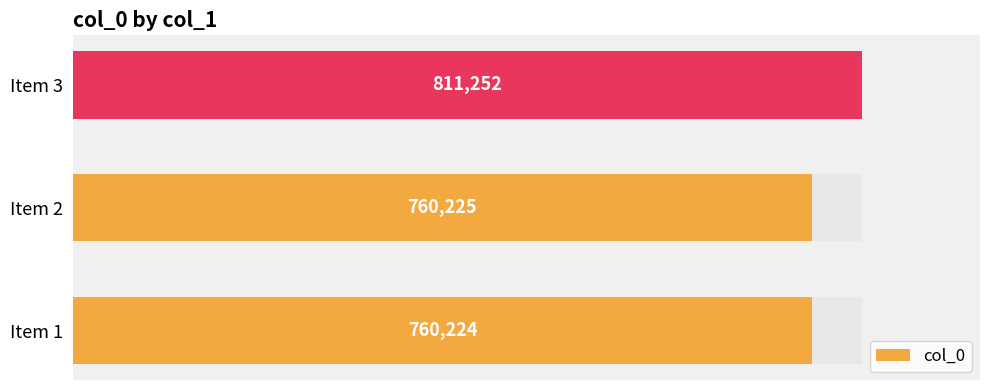

Reading left to right, what are all the values shown in this chart?

760224	760225	811252